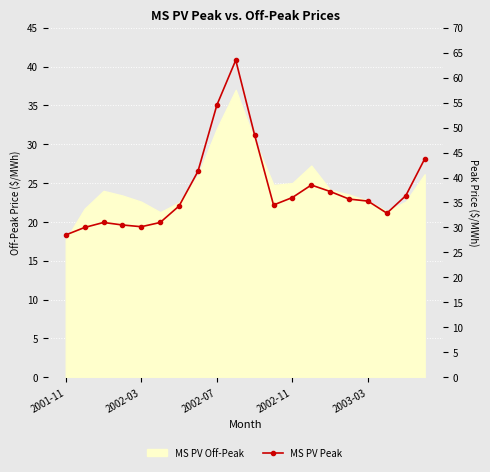

What is the difference between the values at 17 and 12?

3.1